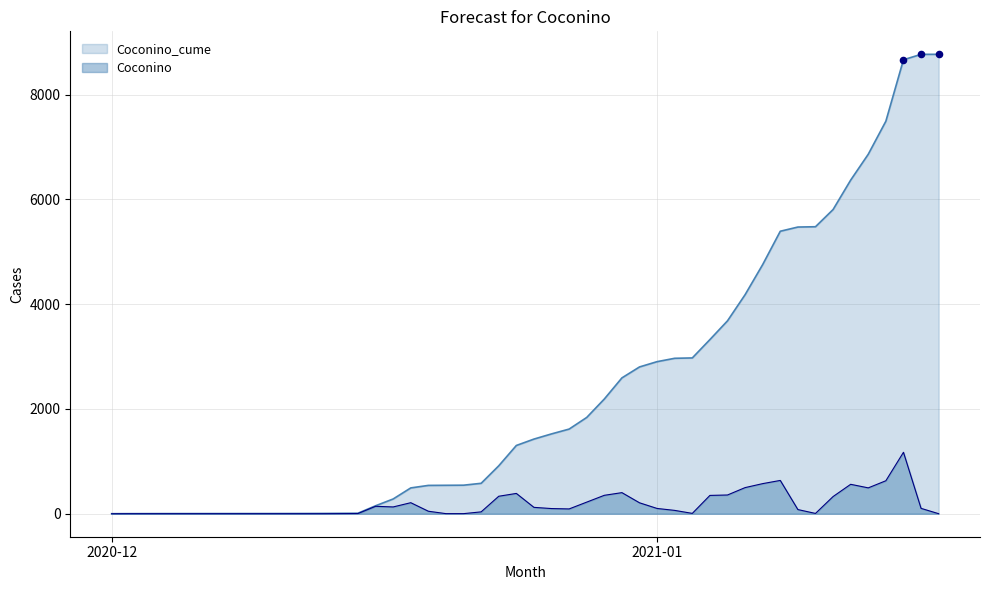

Which series has the largest total across all categories?

Coconino_cume